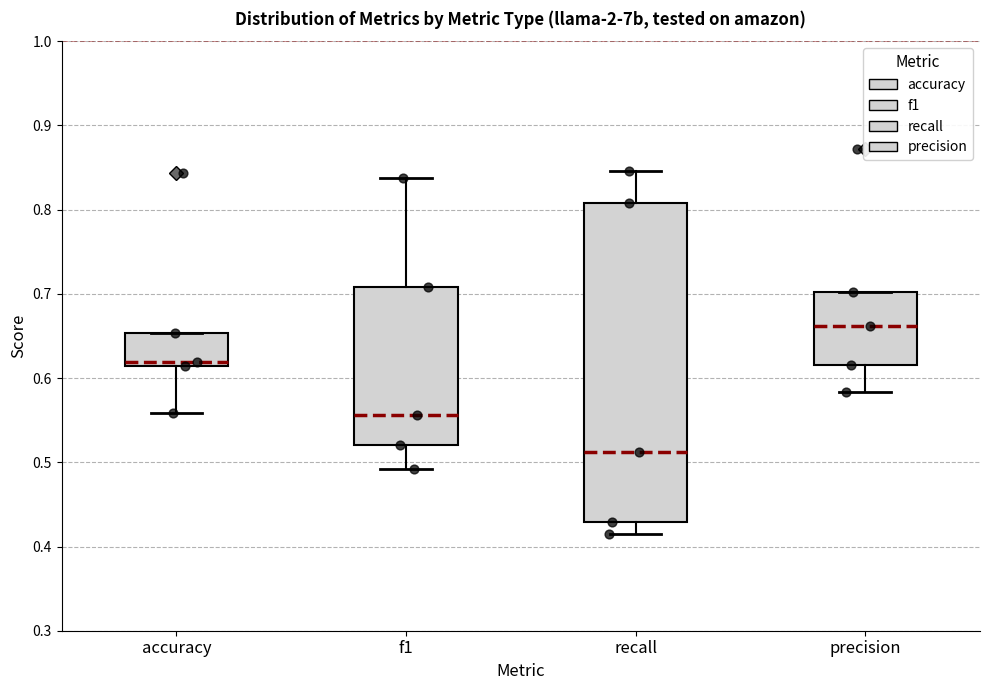

Which box is the tallest, from its lower edge to its upper edge?

recall